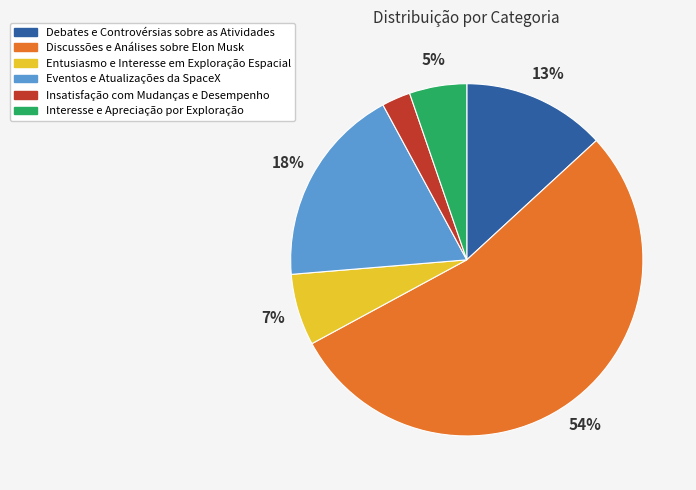

To the nearest percent, what percentage of the pie is Insatisfação com Mudanças e Desempenho?

3%